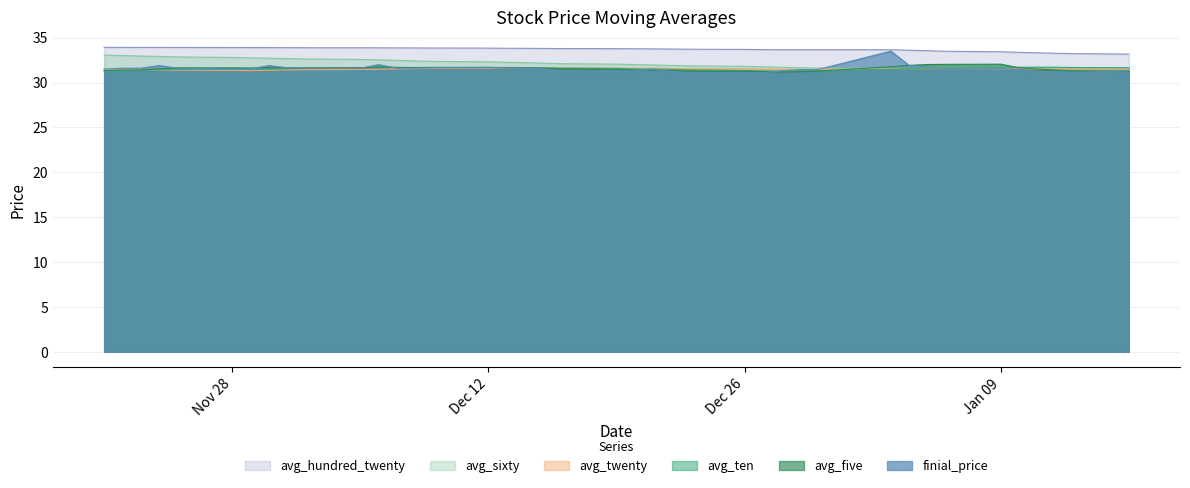

Which series has the largest total across all categories?

avg_hundred_twenty